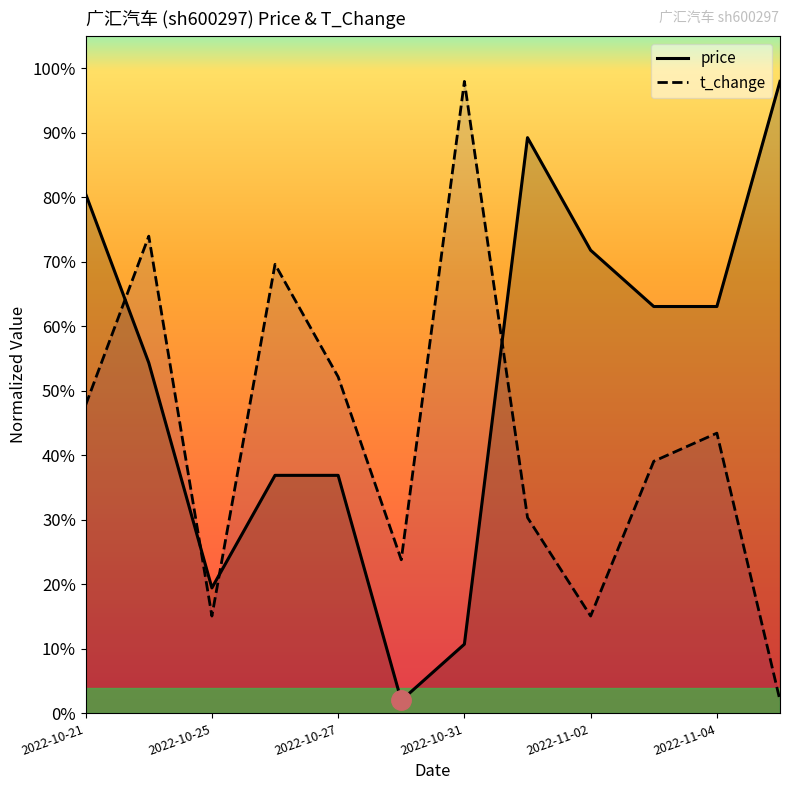

What are all the series names shown in the legend?

price, t_change